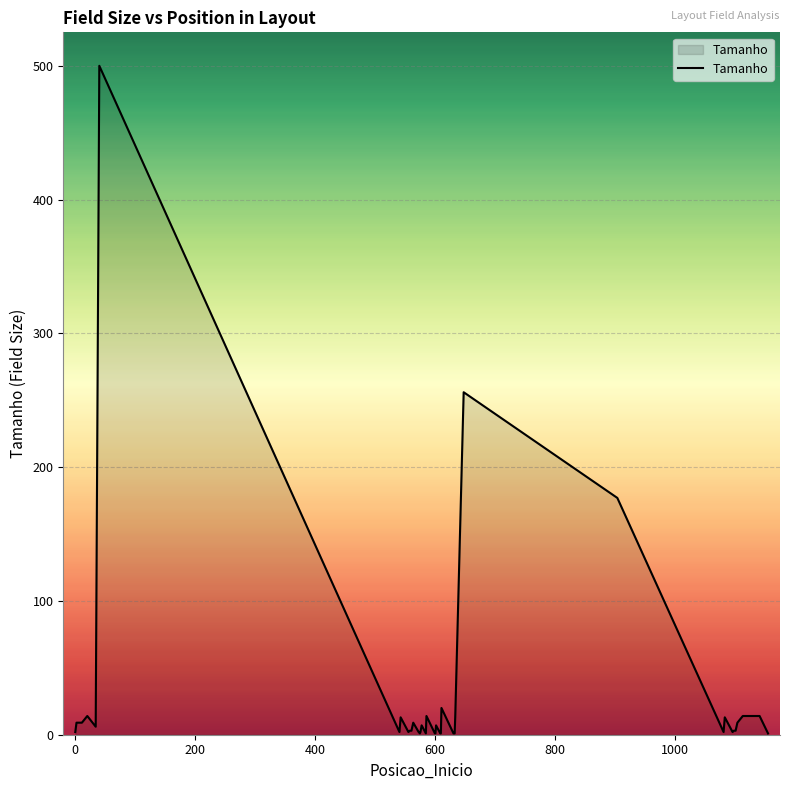

Does the chart have visible grid lines?

Yes